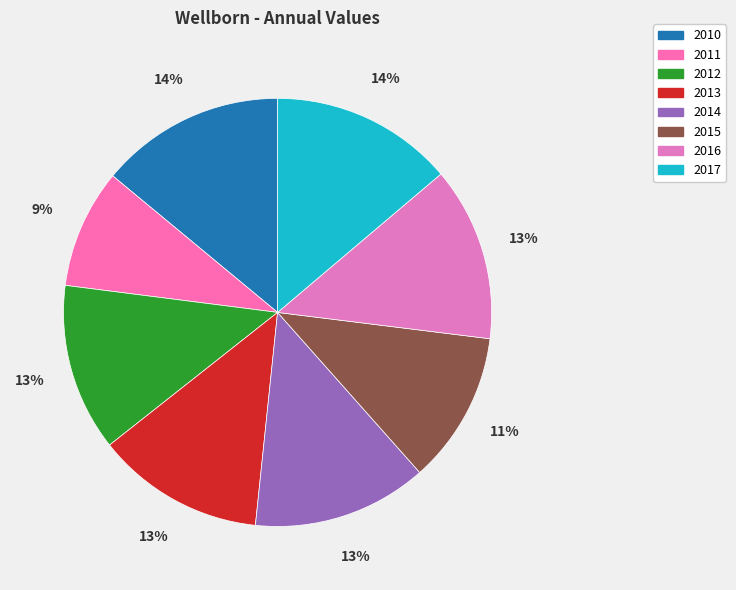

How many segments does this pie chart have?

8